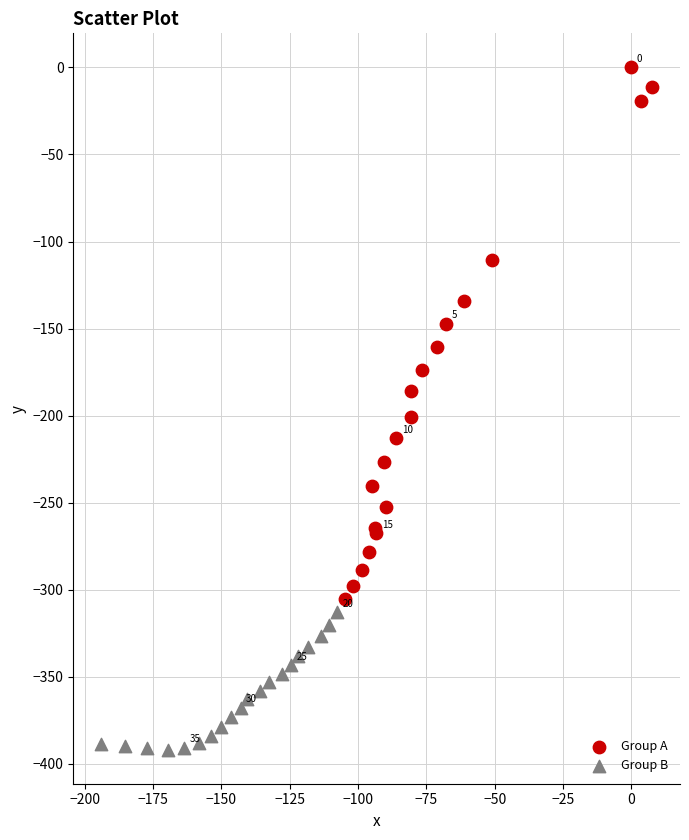

Which series reaches the maximum Y coordinate?

Group A